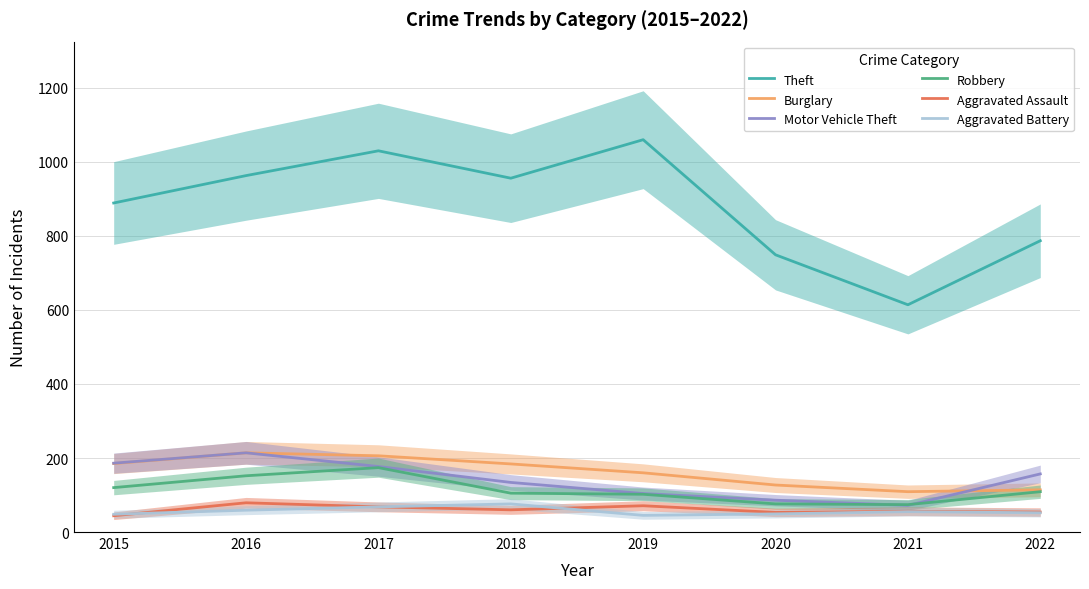

Which series has the largest range (max minus min)?

Theft